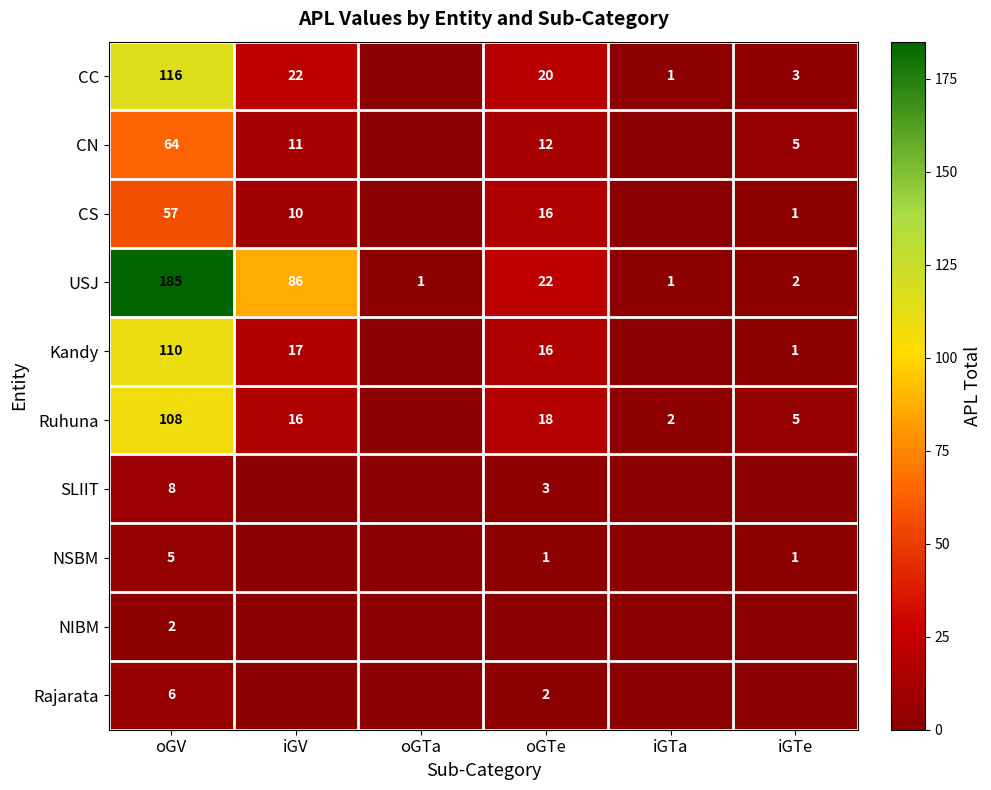

At which category is the sum across all series the highest?

oGV